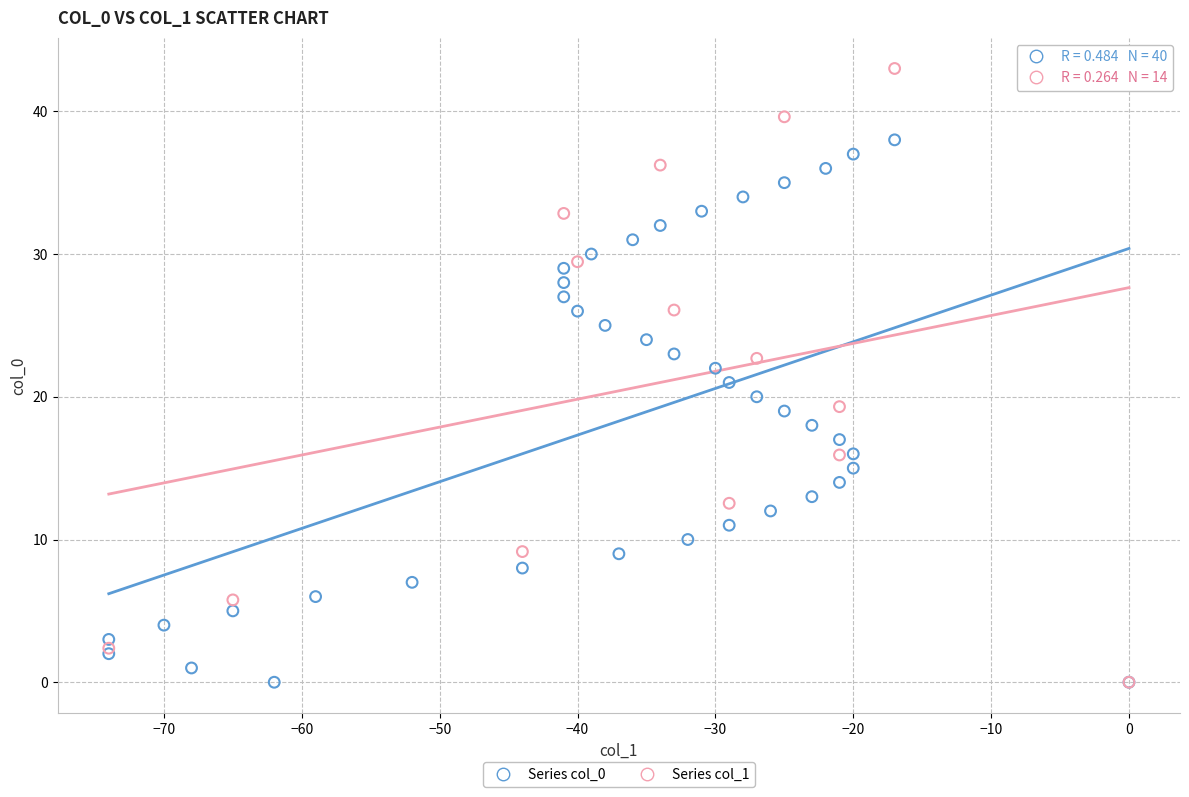

Which series reaches the maximum Y coordinate?

Series col_1